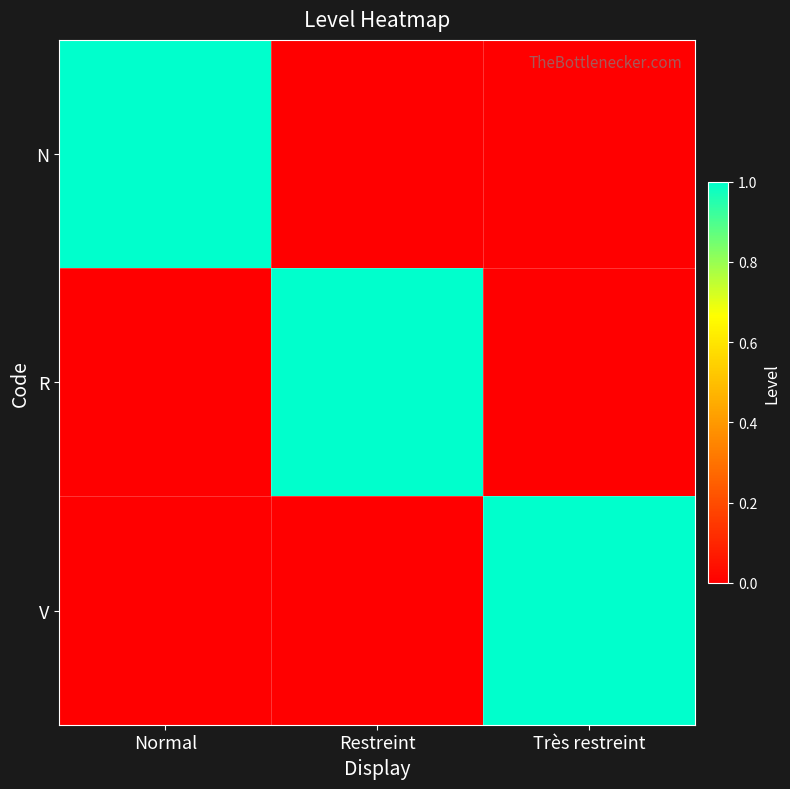

Rank the series by their maximum value, from lowest to highest.

N, R, V